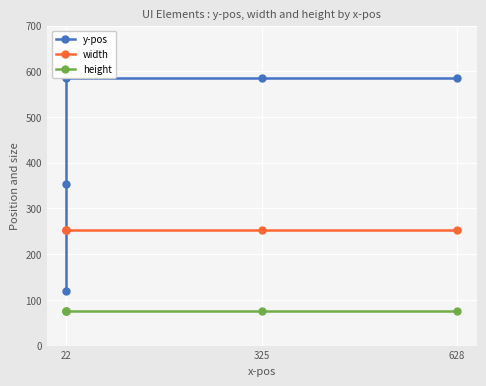

At which label does y-pos reach its minimum?

22